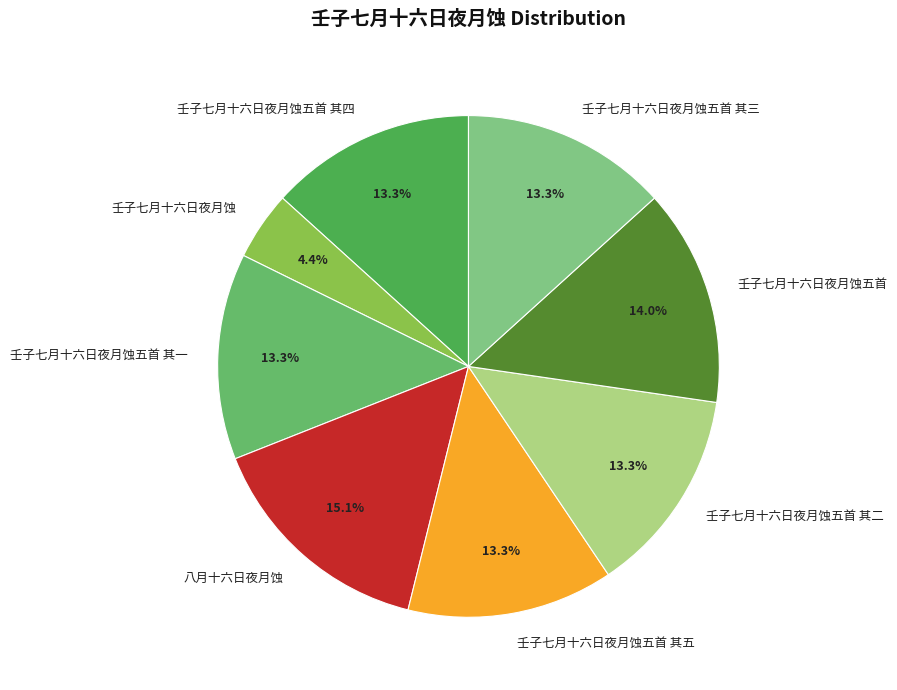

Which slice is the largest?

八月十六日夜月蚀